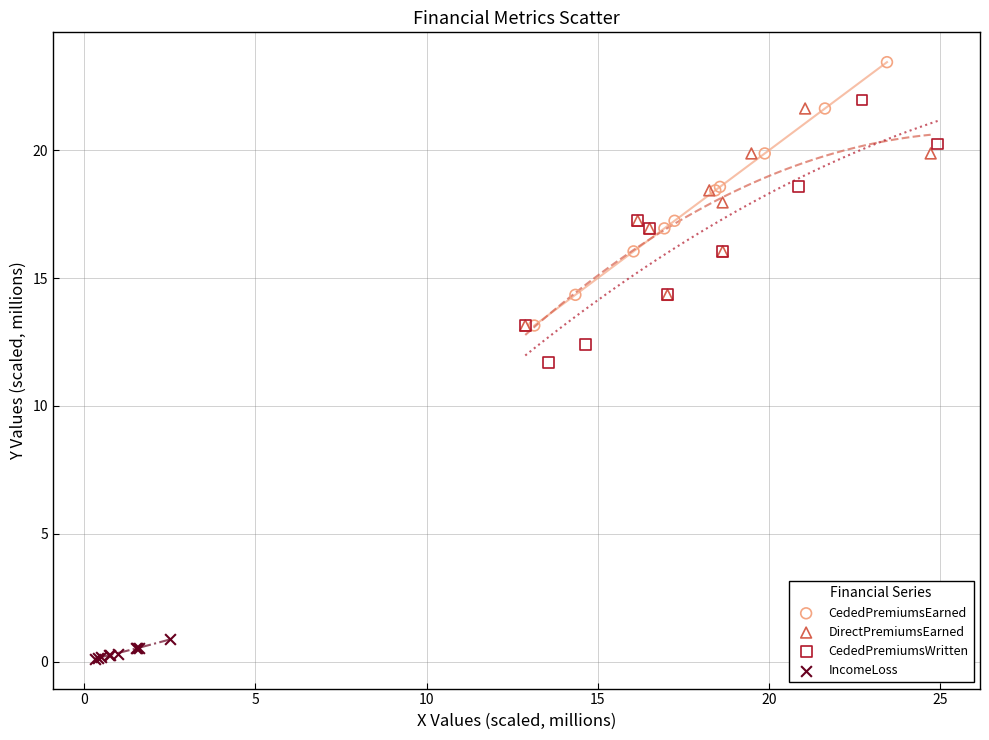

Which series reaches the maximum Y coordinate?

CededPremiumsEarned